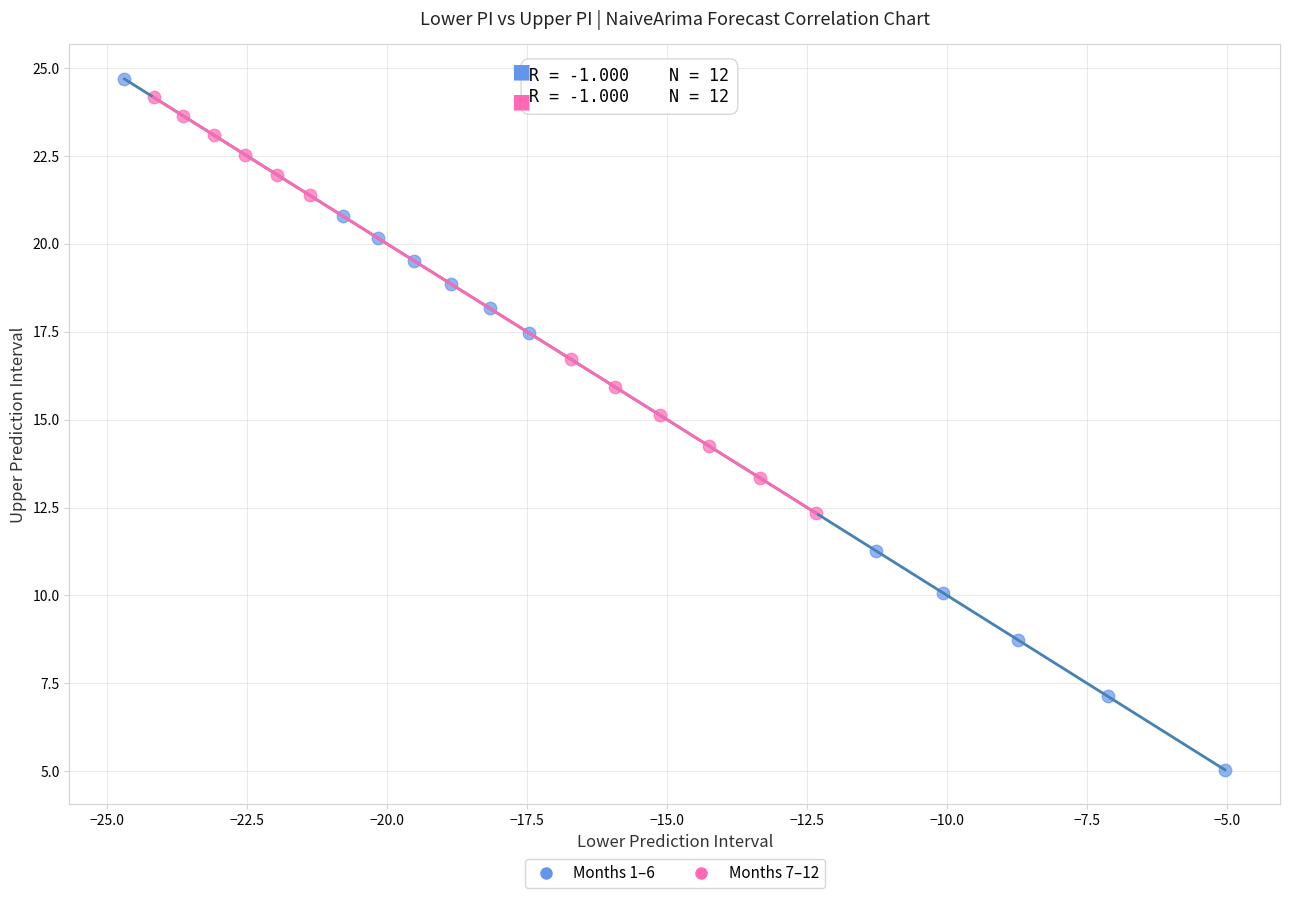

Which series contains the highest Y value?

Months 1–6